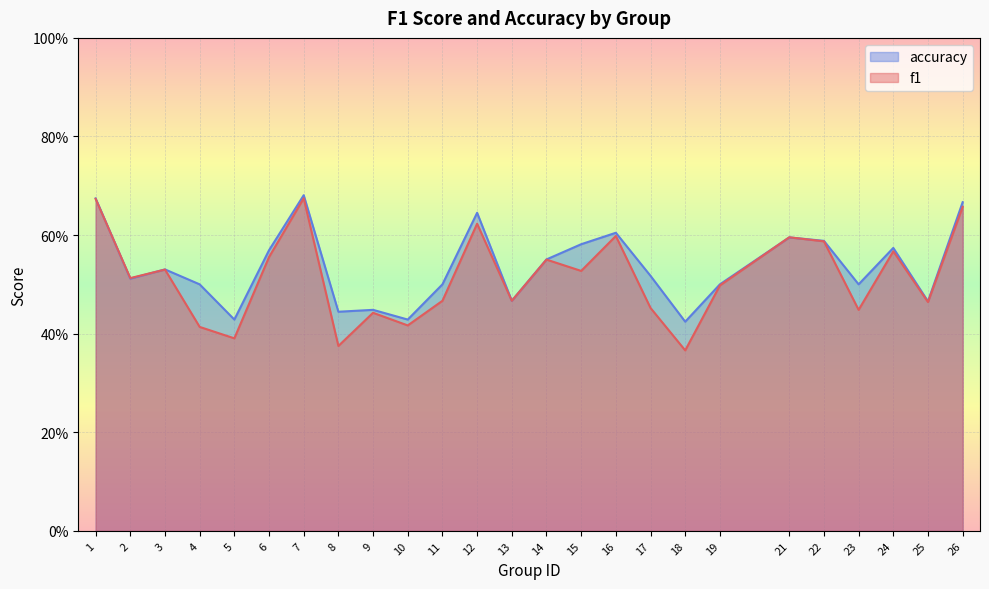

How many interior local valleys does the f1 series have?

9